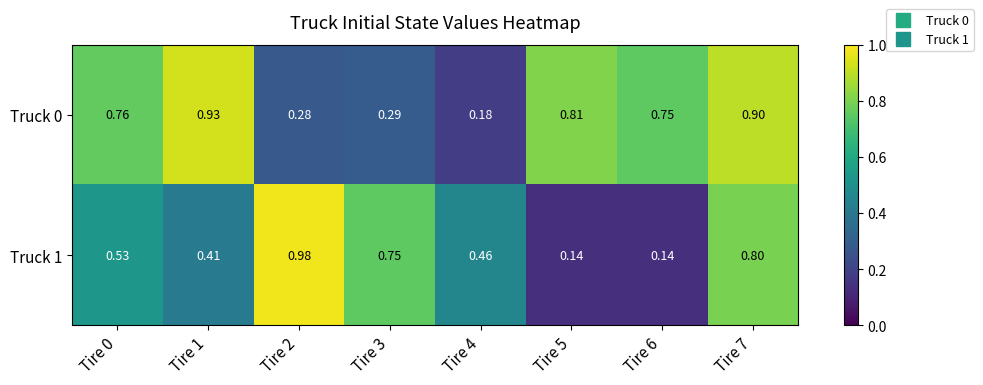

Is the value of Truck 0 at Tire 4 greater than the value of Truck 1 at Tire 6?

Yes